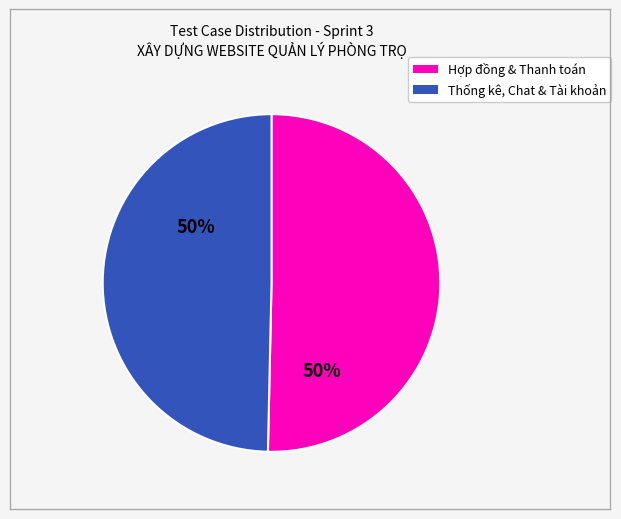

Is there any slice that represents more than half of the pie?

Yes